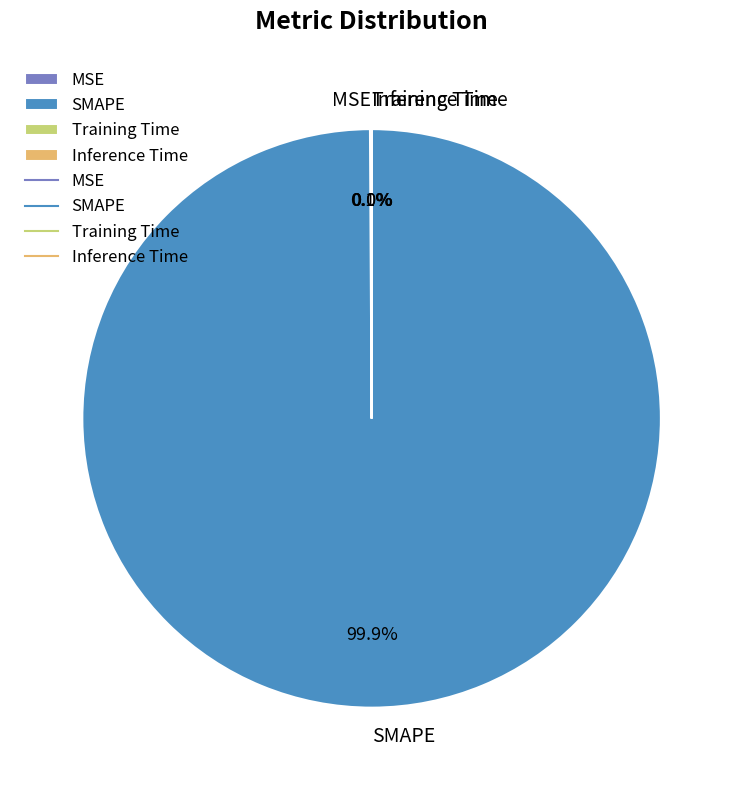

Which slice is the largest?

SMAPE